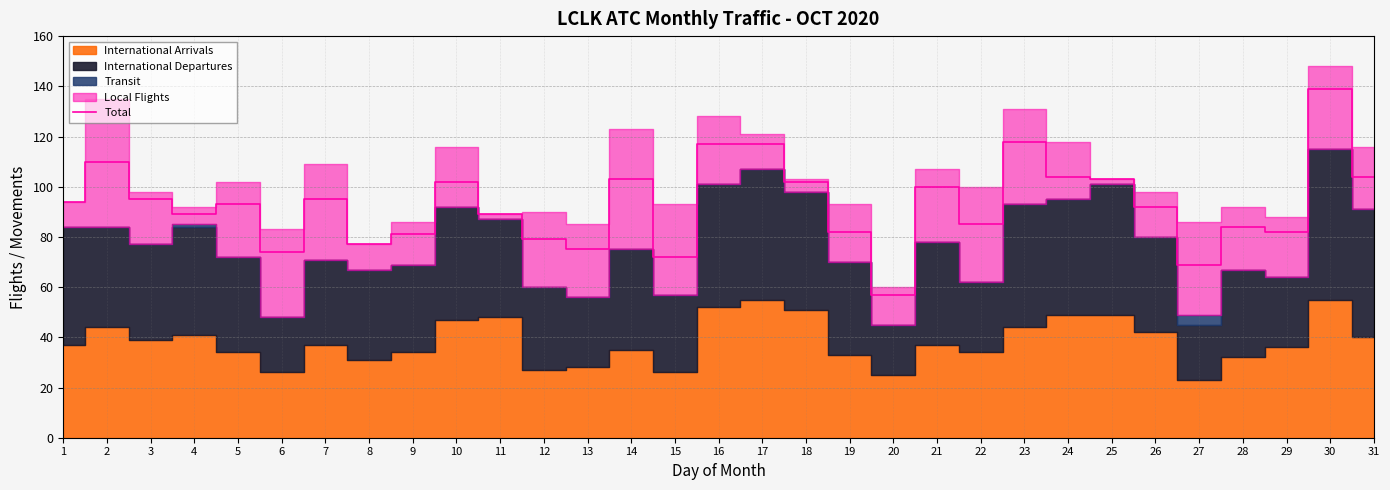

True or false: the data has more than 0 interior local peaks.

True